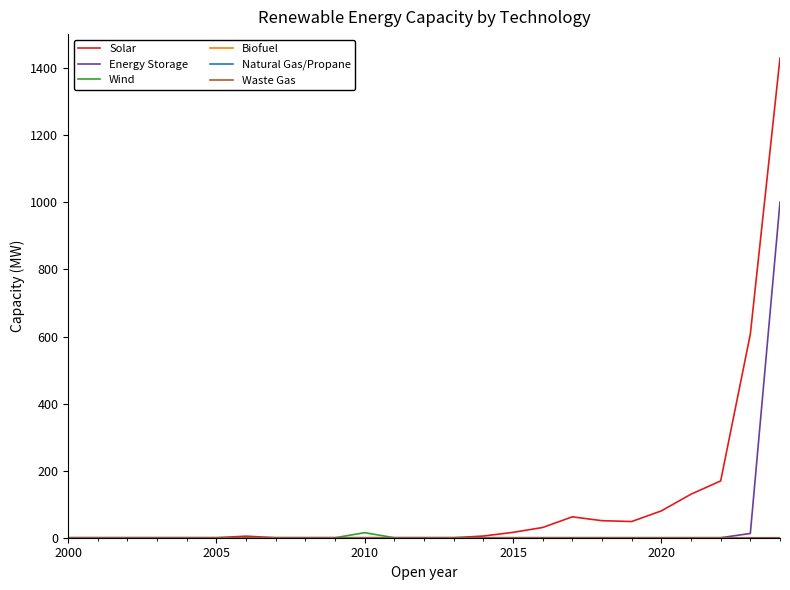

Is this an area chart (filled region under the line)?

No